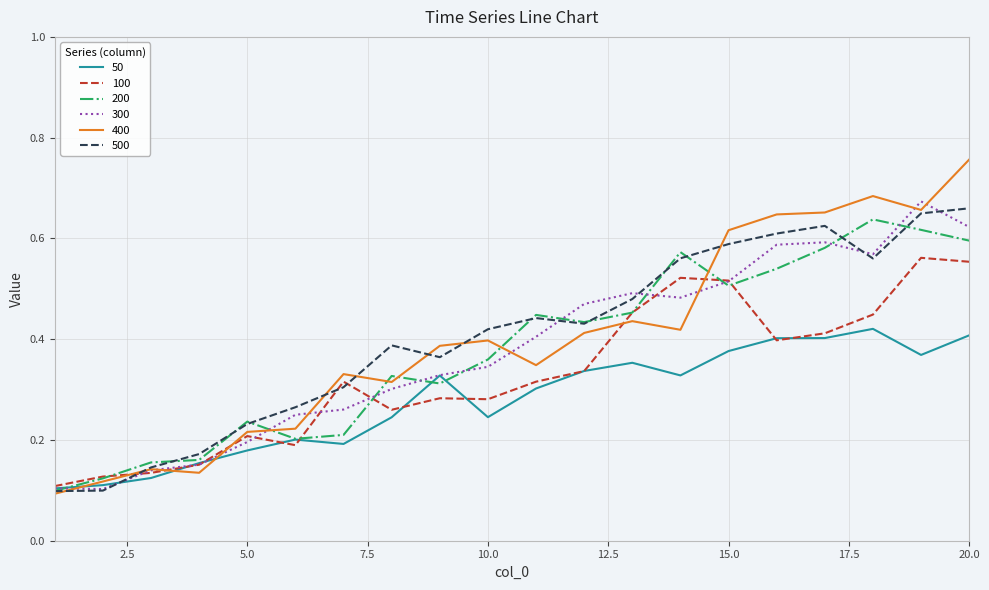

Which series has the largest range (max minus min)?

400